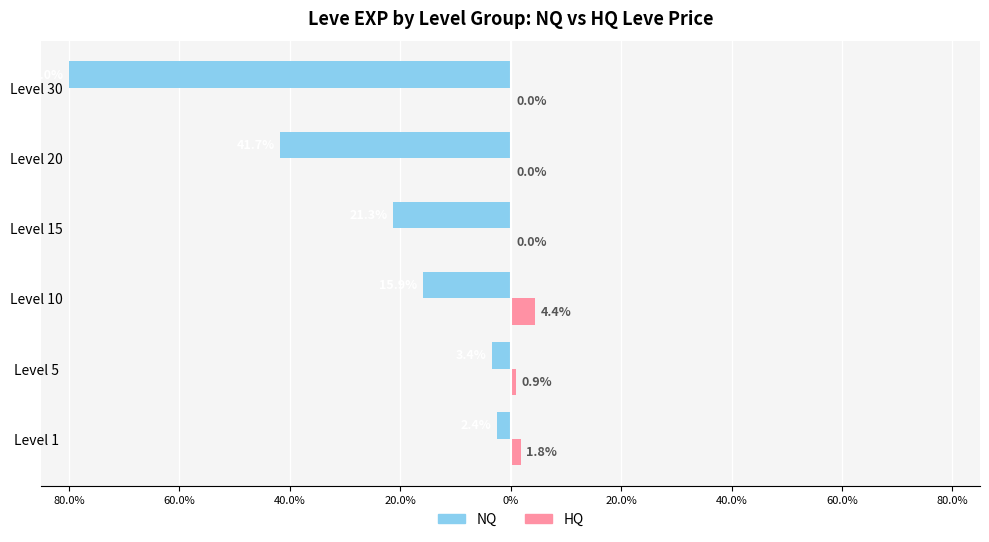

What is the value of the NQ bar at the 2nd from the left?

-3.4